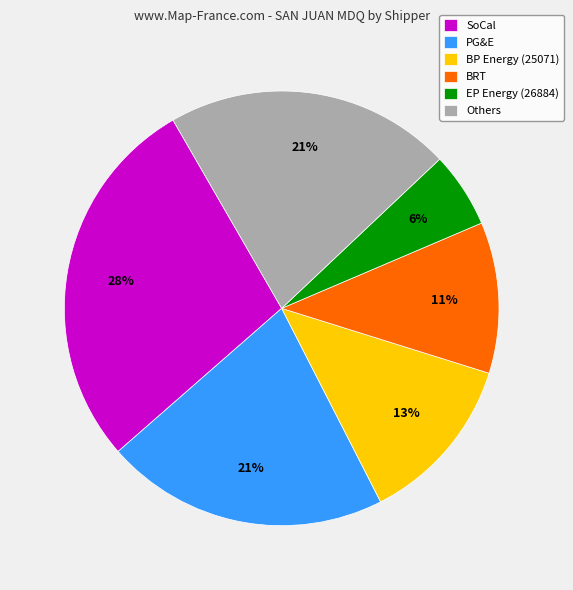

Is the sum of Others and SoCal greater than half?

No